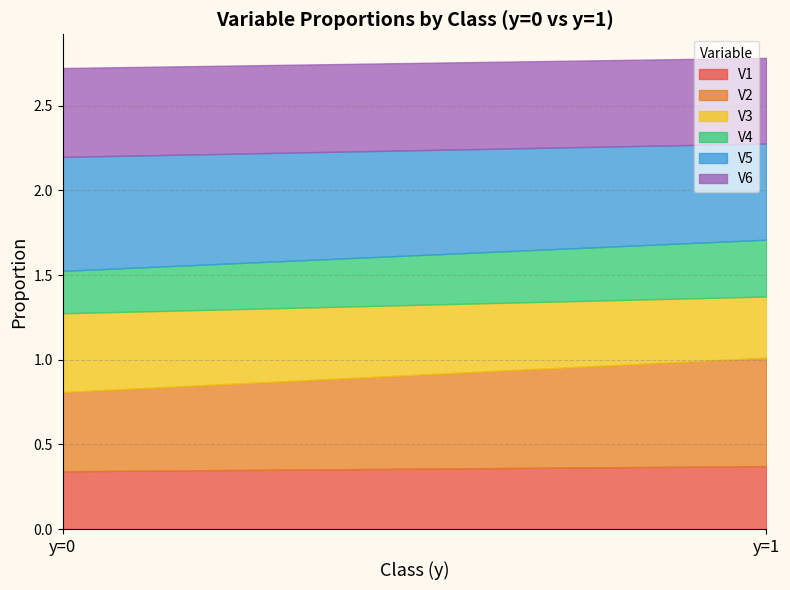

Which category has the lowest value in the V2 series?

y=0